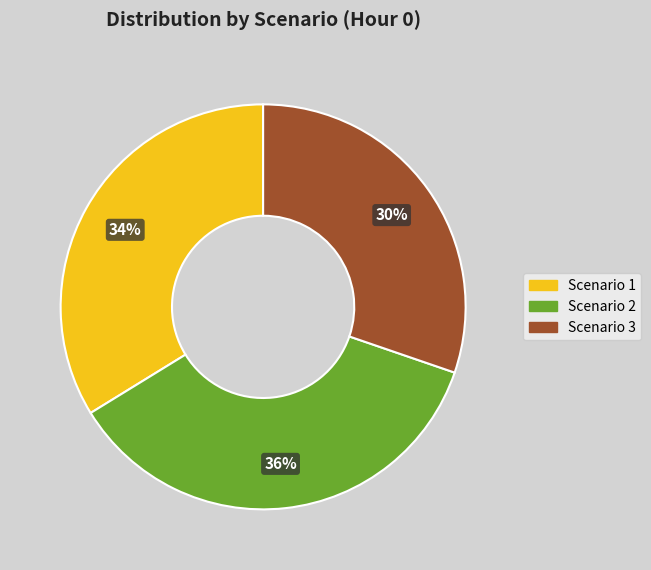

Is it true that Scenario 3 is 36% of the pie?

False